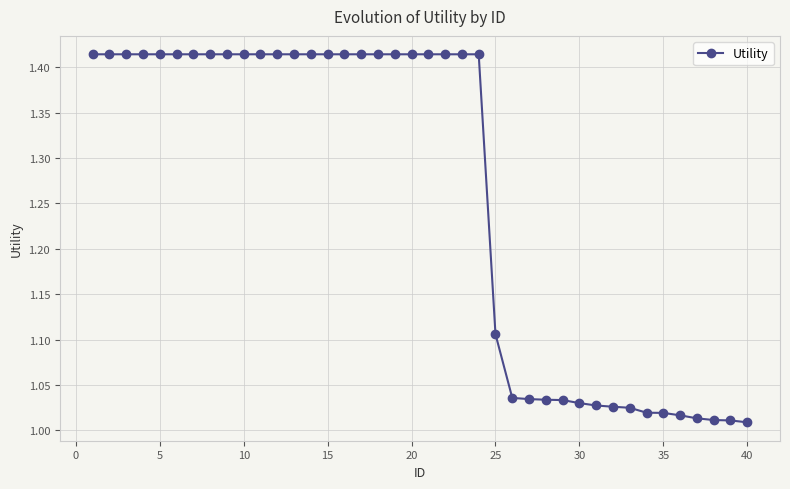

What is the difference between the second highest and second lowest values?

0.4